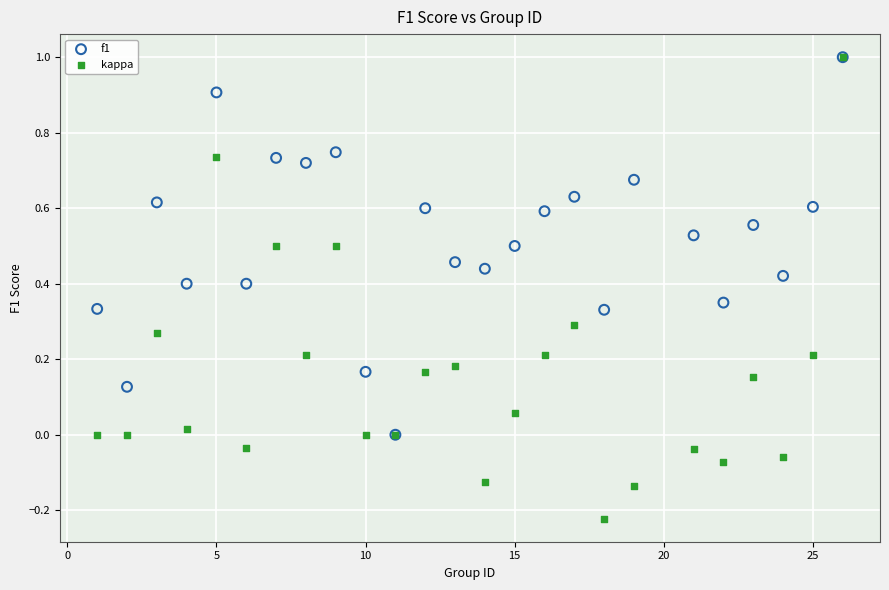

Which series has the largest Y range (max minus min)?

kappa